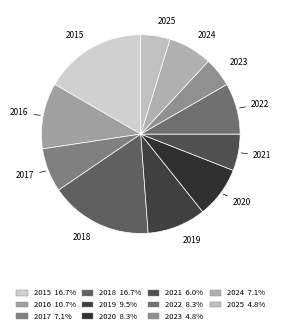

Between 2015 and 2020, which is larger?

2015